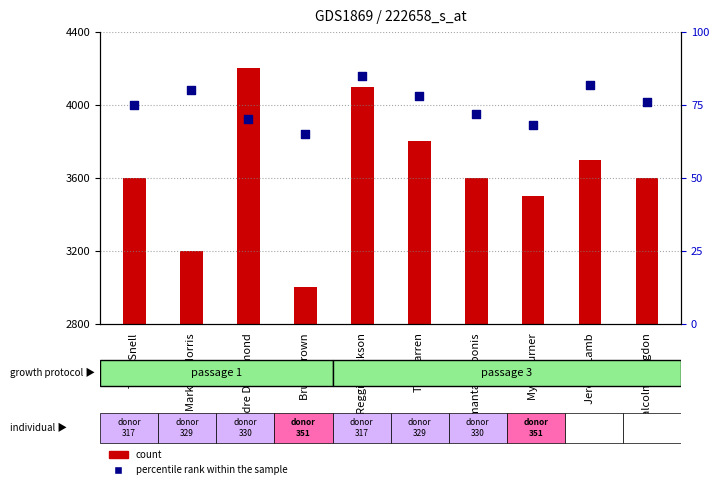

Which series has the largest Y range (max minus min)?

count